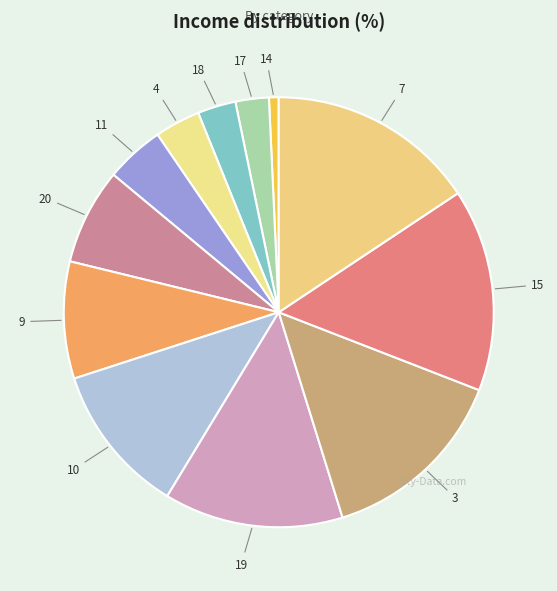

The 10 slice represents 11% of the pie. True or false?

True